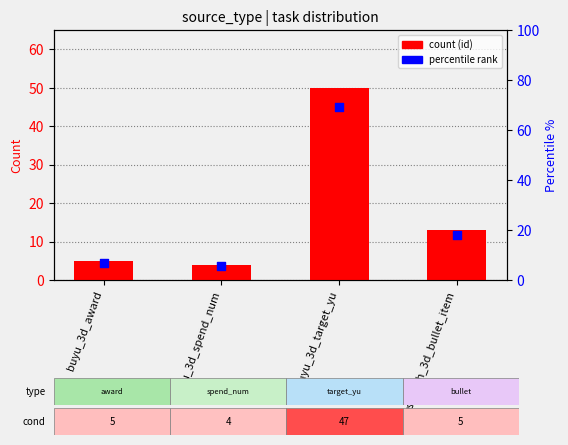

What is the total value across all series at buyu_3d_target_yu?

119.4